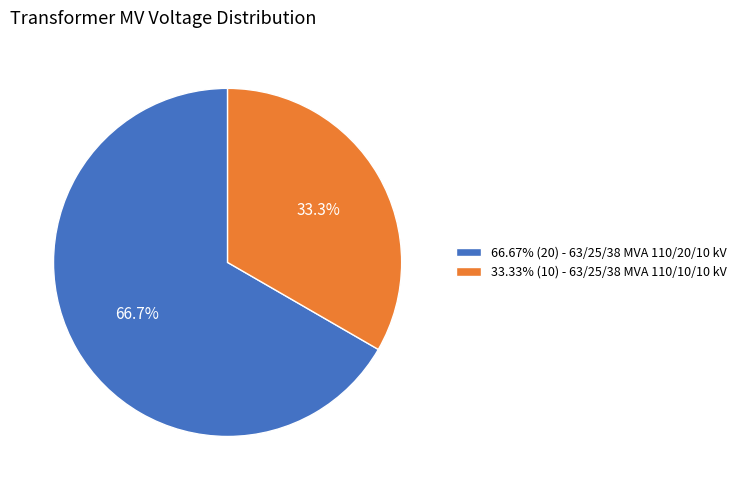

What portion of the pie excludes 66.67% (20) - 63/25/38 MVA 110/20/10 kV?

33.3%